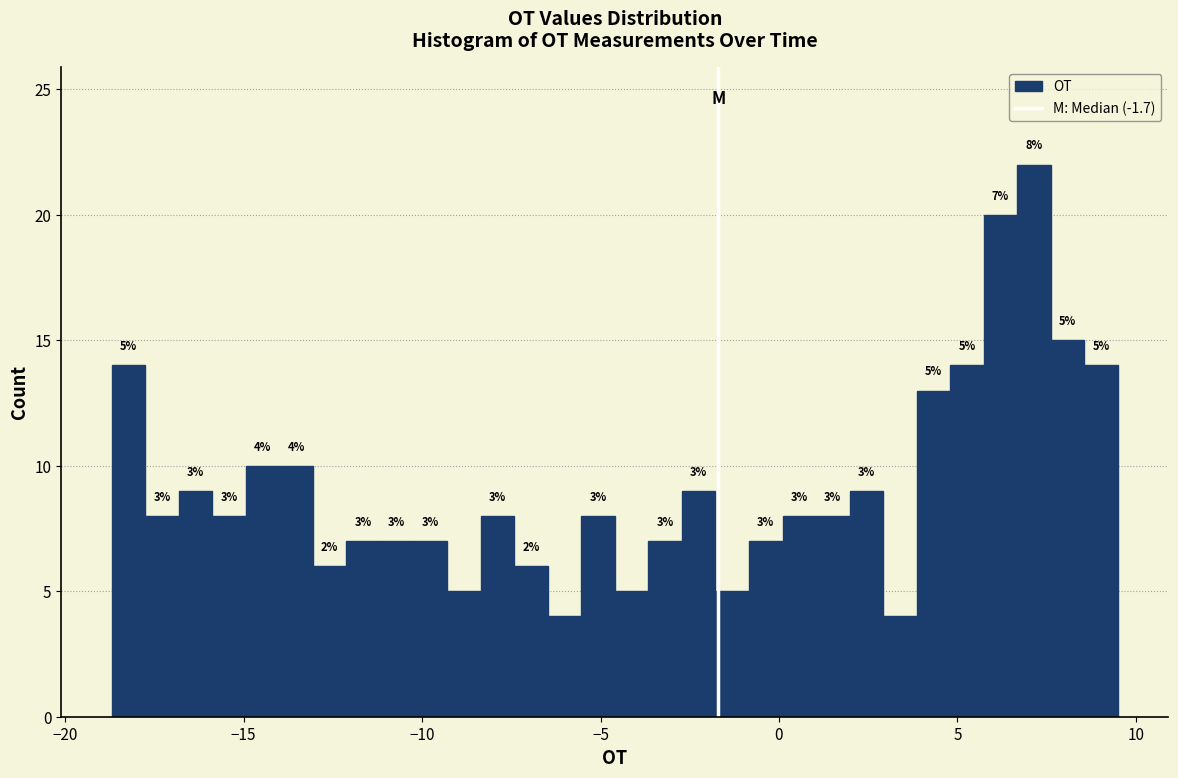

Around what value on the x-axis is the tallest bar? Give the approximate position of its centre, as read against the axis.

7.0